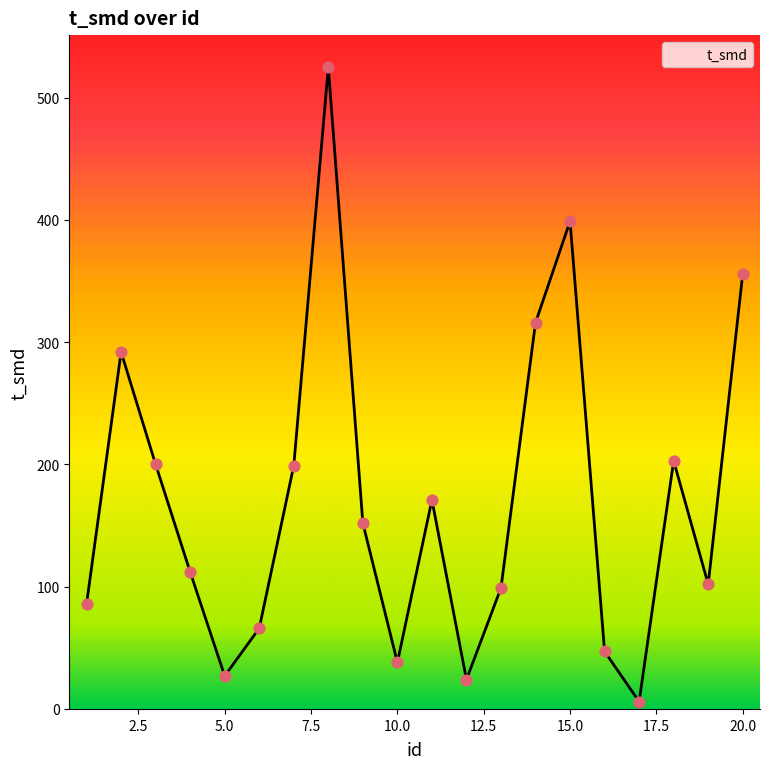

How many lines are shown in the chart?

1